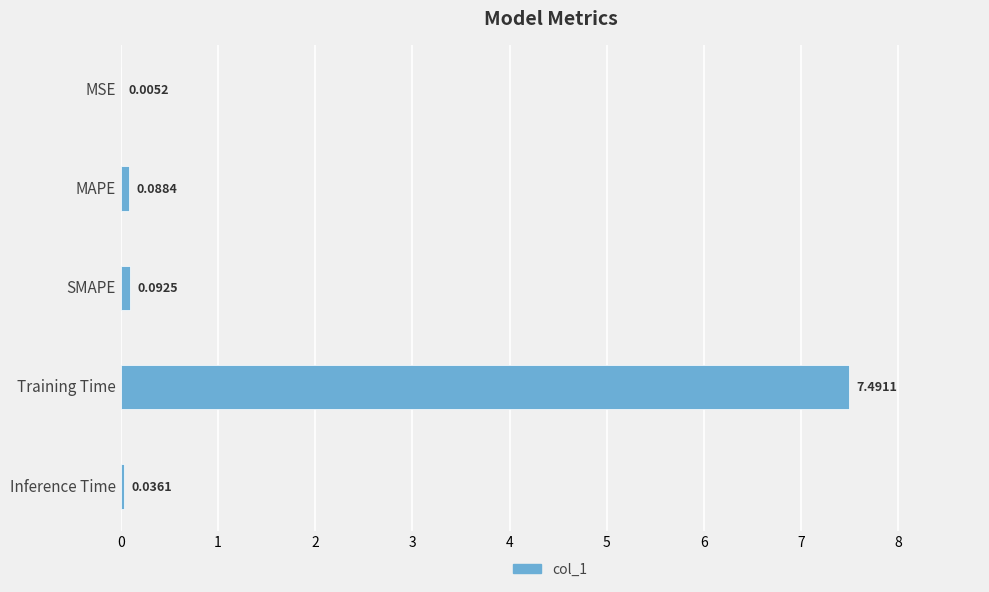

Which has a higher value, Training Time or MSE?

Training Time